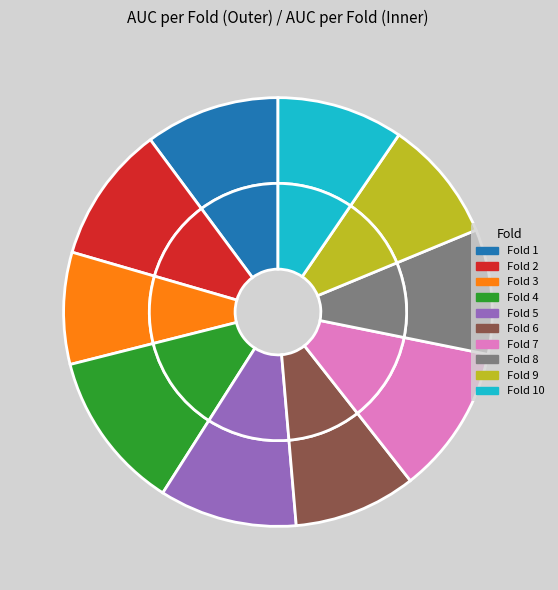

What percentage is the Fold 5 slice, to the nearest percent?

10%